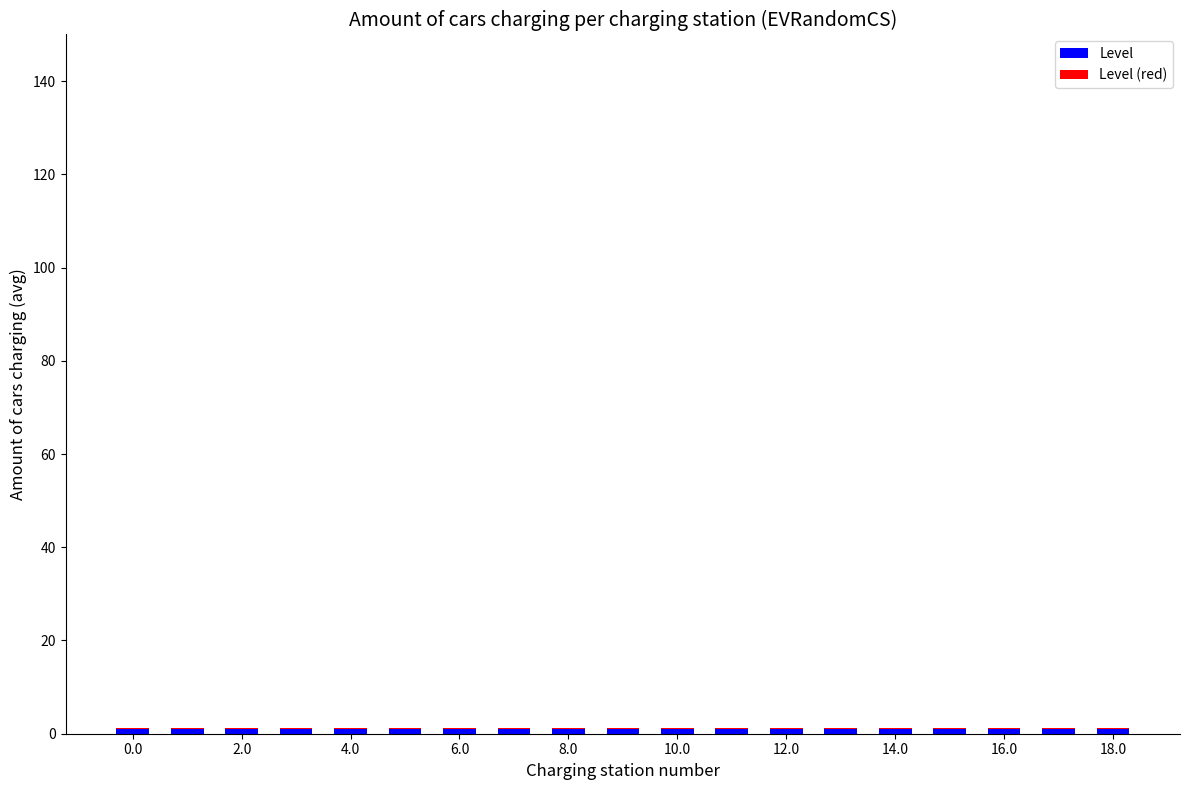

Are the bars grouped side by side (vs. stacked)?

No